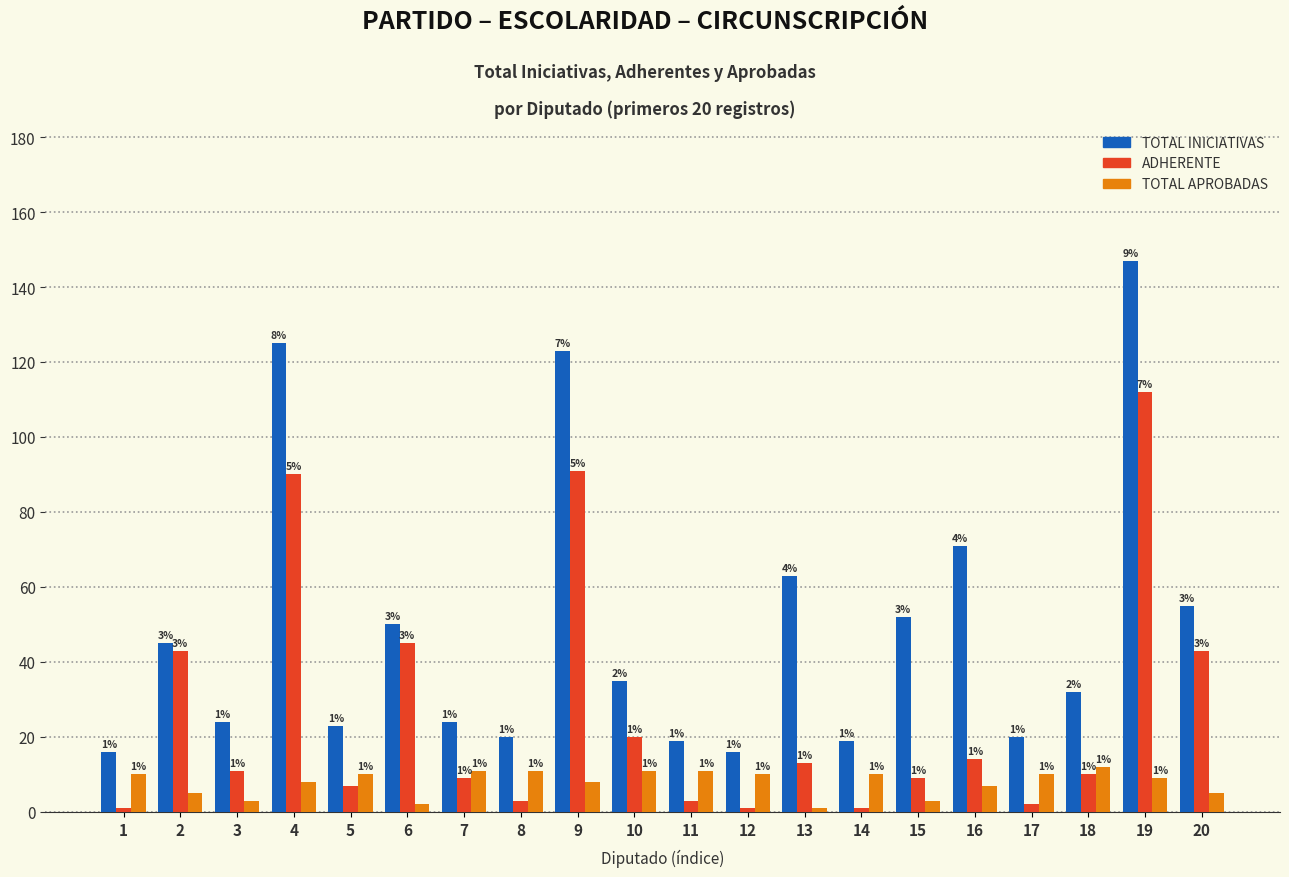

The ADHERENTE series shows 18 at 3. True or false?

False